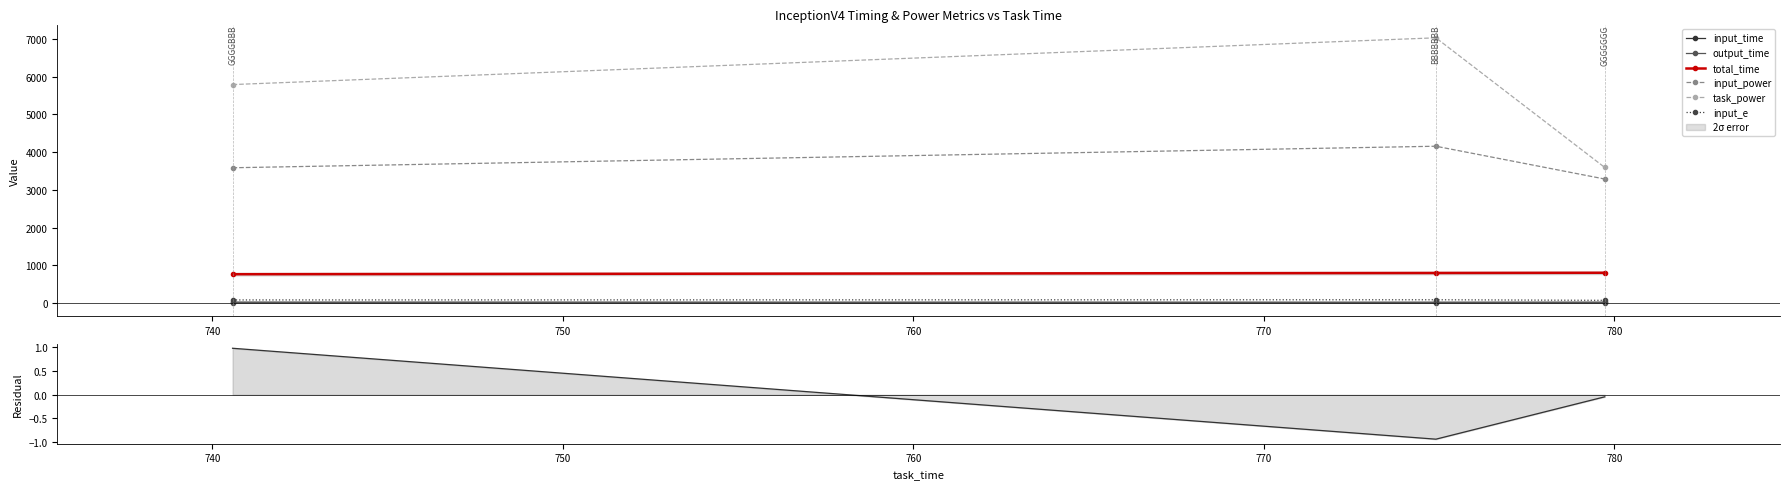

What is the lowest value of the input_e series?

70.4